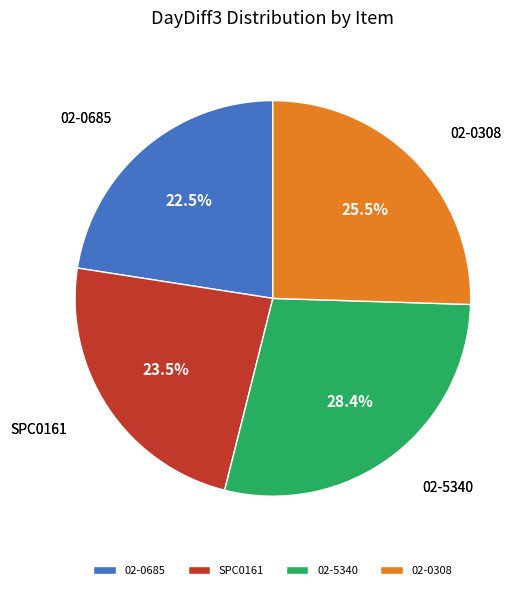

To the nearest percent, what is the difference between the largest and smallest slice percentages?

6%